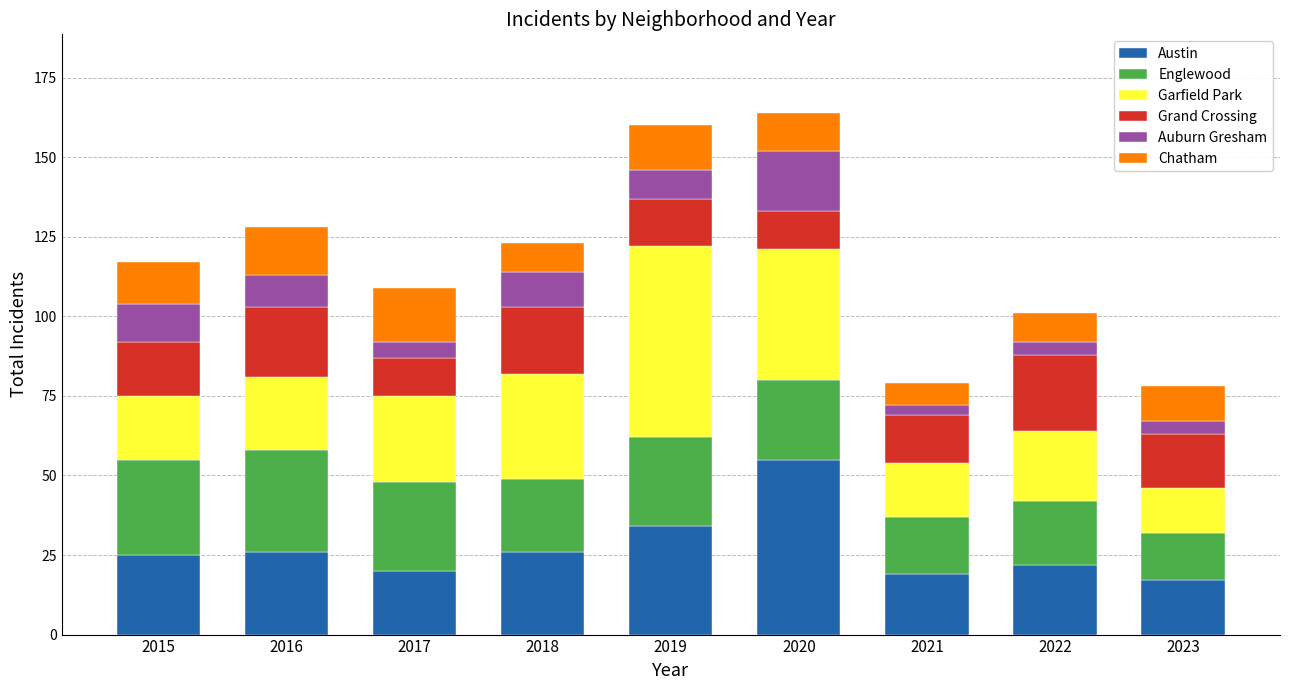

What is the total value across all series at 2019?

160